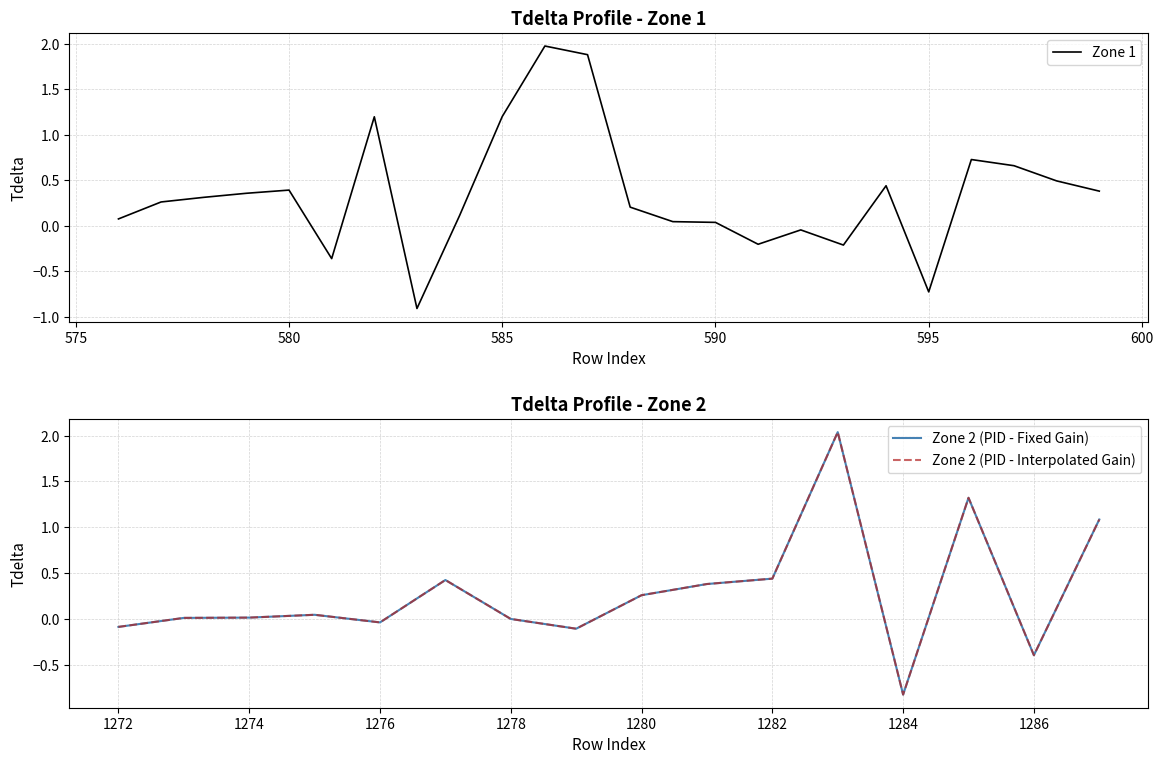

What is the highest value of the Zone 1 series?

2.0